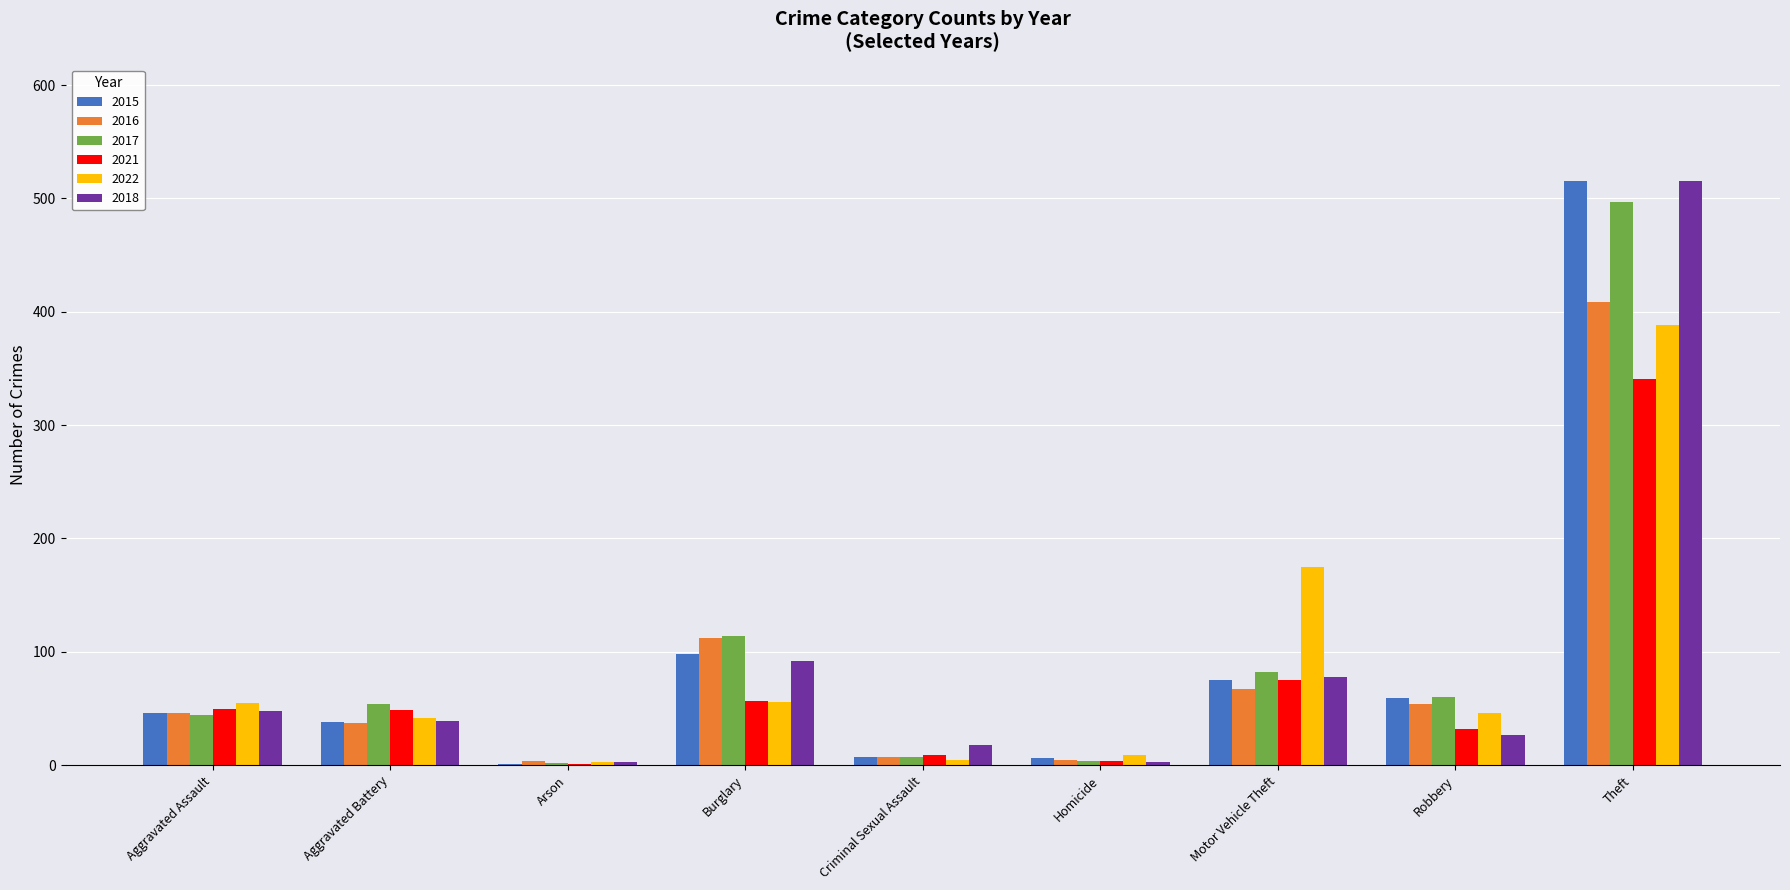

True or false: 2017 has a value of 44 at Aggravated Assault.

True